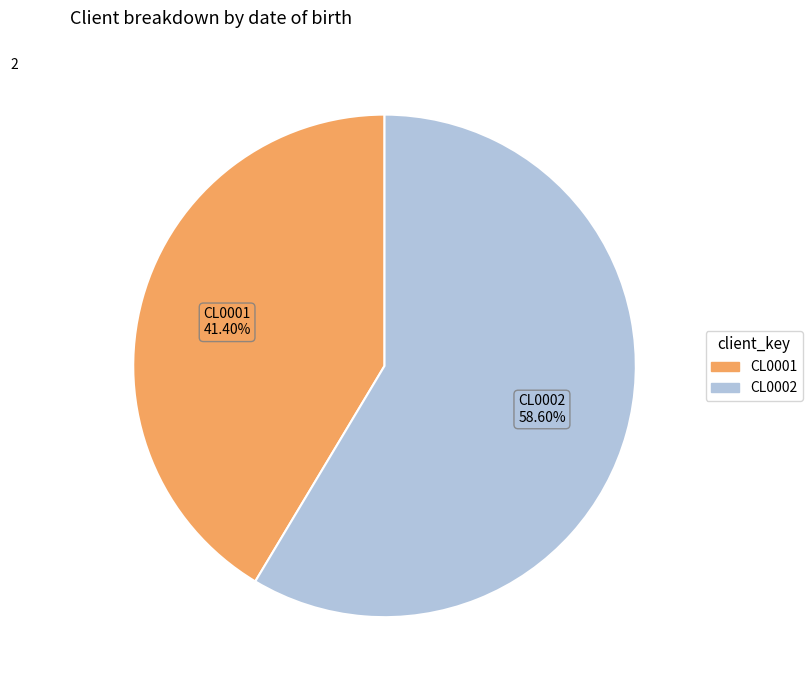

Which has a higher value, CL0002 or CL0001?

CL0002